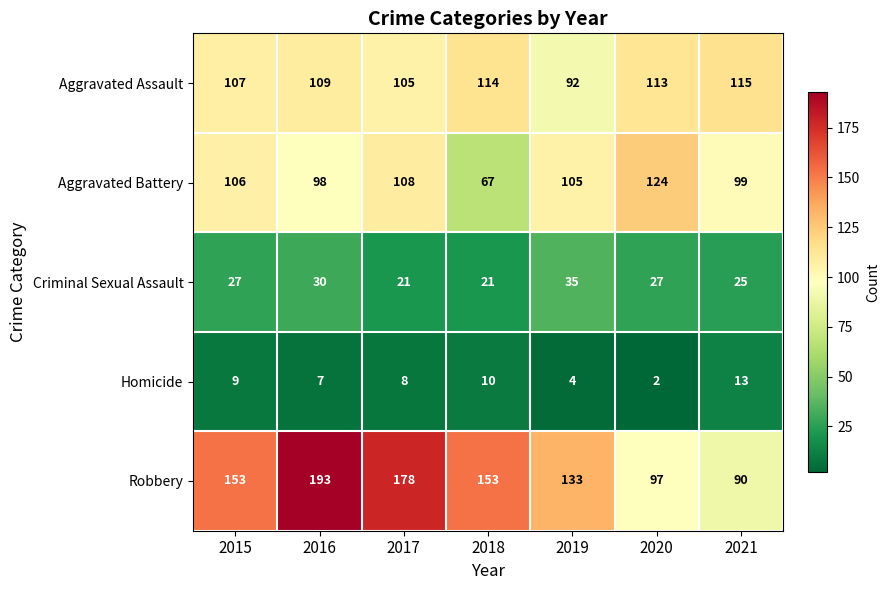

Is it true that Aggravated Assault equals 92 at 2019?

True